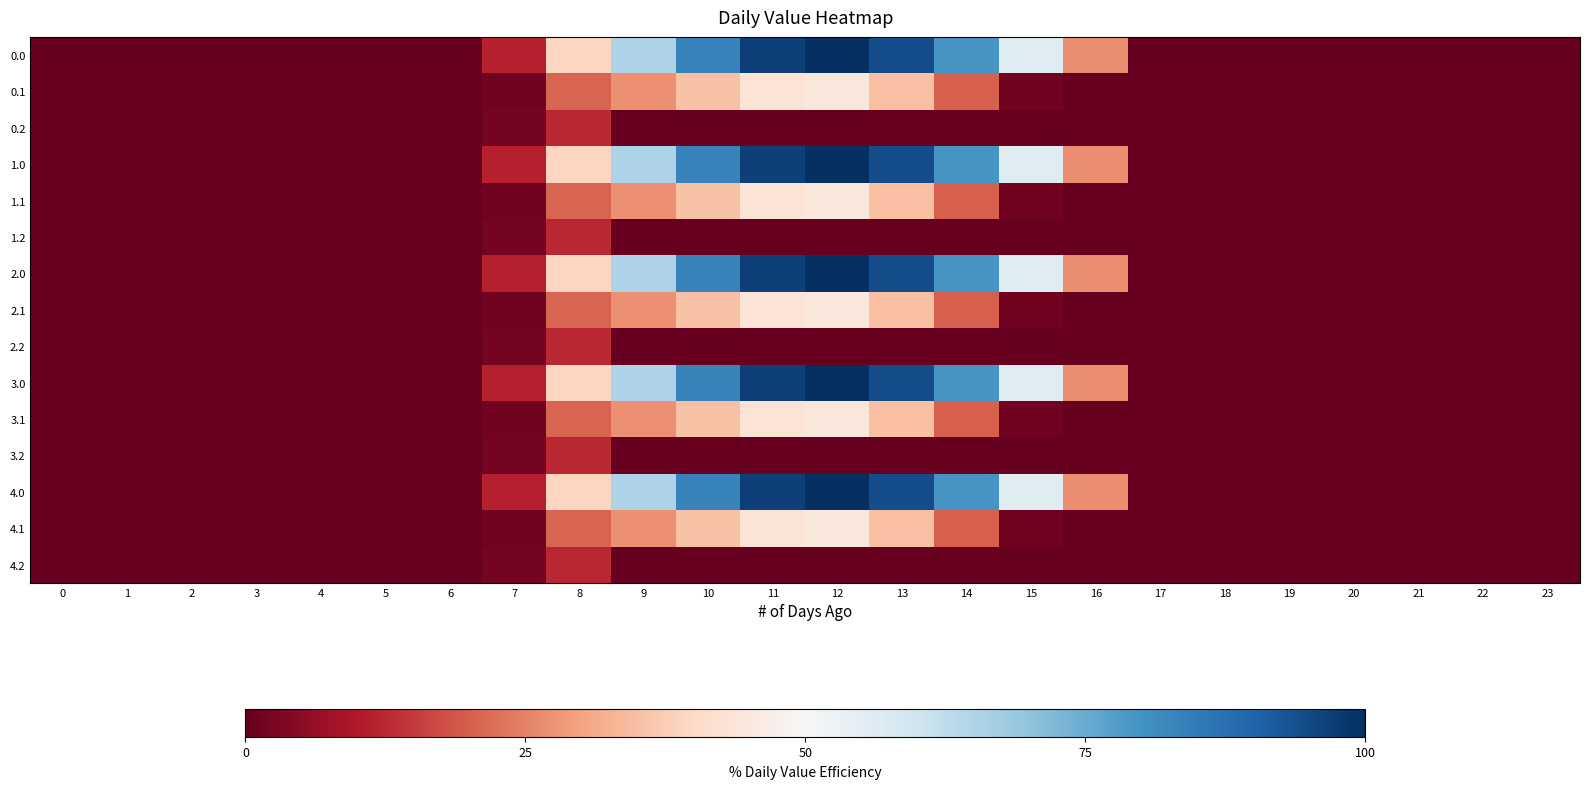

Reading right to left, transcribe all the data shown in this chart.

0.0: 23=0.0	22=0.0	21=0.0	20=0.0	19=0.0	18=0.0	17=0.0	16=26.9	15=56.2	14=79.4	13=94.2	12=100.0	11=96.7	10=83.5	9=65.4	8=39.2	7=11.0	6=0.0	5=0.0	4=0.0	3=0.0	2=0.0	1=0.0	0=0.0
0.1: 23=0.0	22=0.0	21=0.0	20=0.0	19=0.0	18=0.0	17=0.0	16=0.0	15=1.6	14=20.0	13=34.9	12=44.3	11=43.0	10=35.4	9=27.0	8=20.7	7=1.6	6=0.0	5=0.0	4=0.0	3=0.0	2=0.0	1=0.0	0=0.0
0.2: 23=0.0	22=0.0	21=0.0	20=0.0	19=0.0	18=0.0	17=0.0	16=0.0	15=0.0	14=0.0	13=0.0	12=0.0	11=0.0	10=0.0	9=0.0	8=12.2	7=2.0	6=0.0	5=0.0	4=0.0	3=0.0	2=0.0	1=0.0	0=0.0
1.0: 23=0.0	22=0.0	21=0.0	20=0.0	19=0.0	18=0.0	17=0.0	16=26.9	15=56.2	14=79.4	13=94.2	12=100.0	11=96.7	10=83.5	9=65.4	8=39.2	7=11.0	6=0.0	5=0.0	4=0.0	3=0.0	2=0.0	1=0.0	0=0.0
1.1: 23=0.0	22=0.0	21=0.0	20=0.0	19=0.0	18=0.0	17=0.0	16=0.0	15=1.6	14=20.0	13=34.9	12=44.3	11=43.0	10=35.4	9=27.0	8=20.7	7=1.6	6=0.0	5=0.0	4=0.0	3=0.0	2=0.0	1=0.0	0=0.0
1.2: 23=0.0	22=0.0	21=0.0	20=0.0	19=0.0	18=0.0	17=0.0	16=0.0	15=0.0	14=0.0	13=0.0	12=0.0	11=0.0	10=0.0	9=0.0	8=12.2	7=2.0	6=0.0	5=0.0	4=0.0	3=0.0	2=0.0	1=0.0	0=0.0
2.0: 23=0.0	22=0.0	21=0.0	20=0.0	19=0.0	18=0.0	17=0.0	16=26.9	15=56.2	14=79.4	13=94.2	12=100.0	11=96.7	10=83.5	9=65.4	8=39.2	7=11.0	6=0.0	5=0.0	4=0.0	3=0.0	2=0.0	1=0.0	0=0.0
2.1: 23=0.0	22=0.0	21=0.0	20=0.0	19=0.0	18=0.0	17=0.0	16=0.0	15=1.6	14=20.0	13=34.9	12=44.3	11=43.0	10=35.4	9=27.0	8=20.7	7=1.6	6=0.0	5=0.0	4=0.0	3=0.0	2=0.0	1=0.0	0=0.0
2.2: 23=0.0	22=0.0	21=0.0	20=0.0	19=0.0	18=0.0	17=0.0	16=0.0	15=0.0	14=0.0	13=0.0	12=0.0	11=0.0	10=0.0	9=0.0	8=12.2	7=2.0	6=0.0	5=0.0	4=0.0	3=0.0	2=0.0	1=0.0	0=0.0
3.0: 23=0.0	22=0.0	21=0.0	20=0.0	19=0.0	18=0.0	17=0.0	16=26.9	15=56.2	14=79.4	13=94.2	12=100.0	11=96.7	10=83.5	9=65.4	8=39.2	7=11.0	6=0.0	5=0.0	4=0.0	3=0.0	2=0.0	1=0.0	0=0.0
3.1: 23=0.0	22=0.0	21=0.0	20=0.0	19=0.0	18=0.0	17=0.0	16=0.0	15=1.6	14=20.0	13=34.9	12=44.3	11=43.0	10=35.4	9=27.0	8=20.7	7=1.6	6=0.0	5=0.0	4=0.0	3=0.0	2=0.0	1=0.0	0=0.0
3.2: 23=0.0	22=0.0	21=0.0	20=0.0	19=0.0	18=0.0	17=0.0	16=0.0	15=0.0	14=0.0	13=0.0	12=0.0	11=0.0	10=0.0	9=0.0	8=12.2	7=2.0	6=0.0	5=0.0	4=0.0	3=0.0	2=0.0	1=0.0	0=0.0
4.0: 23=0.0	22=0.0	21=0.0	20=0.0	19=0.0	18=0.0	17=0.0	16=26.9	15=56.2	14=79.4	13=94.2	12=100.0	11=96.7	10=83.5	9=65.4	8=39.2	7=11.0	6=0.0	5=0.0	4=0.0	3=0.0	2=0.0	1=0.0	0=0.0
4.1: 23=0.0	22=0.0	21=0.0	20=0.0	19=0.0	18=0.0	17=0.0	16=0.0	15=1.6	14=20.0	13=34.9	12=44.3	11=43.0	10=35.4	9=27.0	8=20.7	7=1.6	6=0.0	5=0.0	4=0.0	3=0.0	2=0.0	1=0.0	0=0.0
4.2: 23=0.0	22=0.0	21=0.0	20=0.0	19=0.0	18=0.0	17=0.0	16=0.0	15=0.0	14=0.0	13=0.0	12=0.0	11=0.0	10=0.0	9=0.0	8=12.2	7=2.0	6=0.0	5=0.0	4=0.0	3=0.0	2=0.0	1=0.0	0=0.0